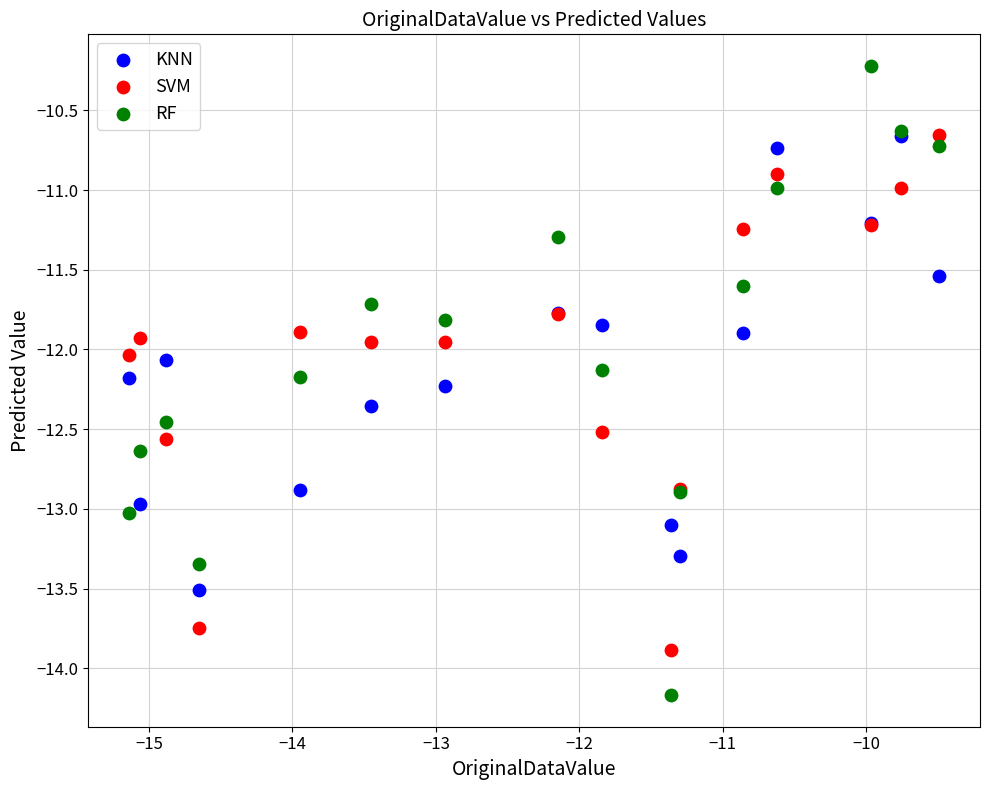

What are all the series names shown in the legend?

KNN, SVM, RF